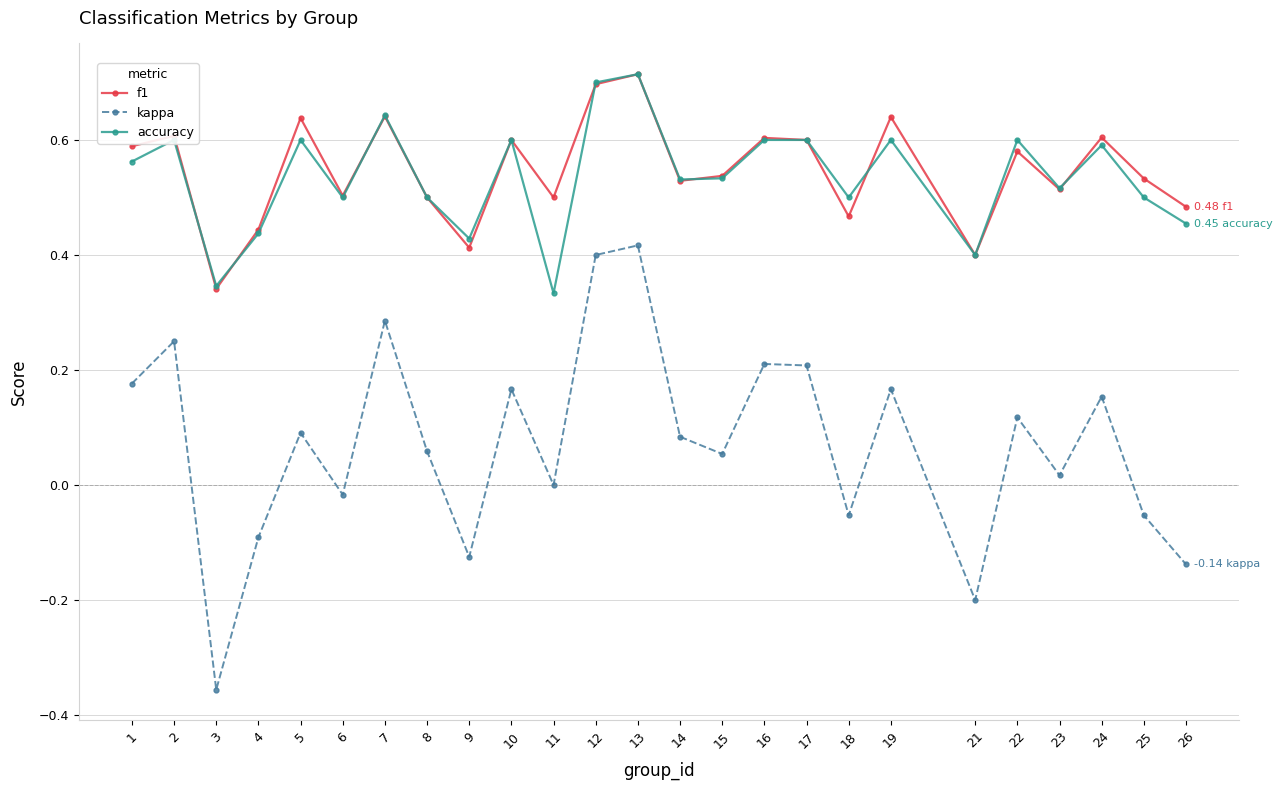

What is the total value across all series at 11?

0.8